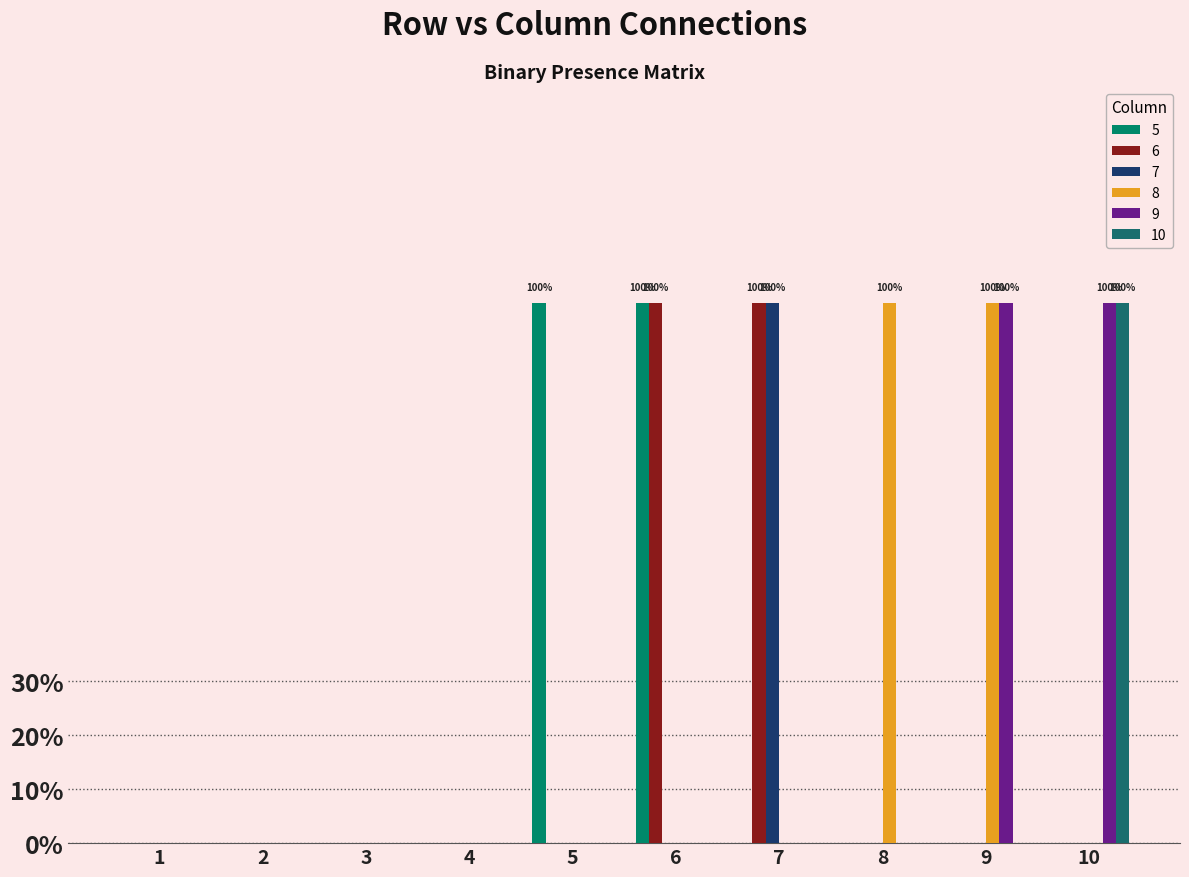

Are the bars horizontal?

No